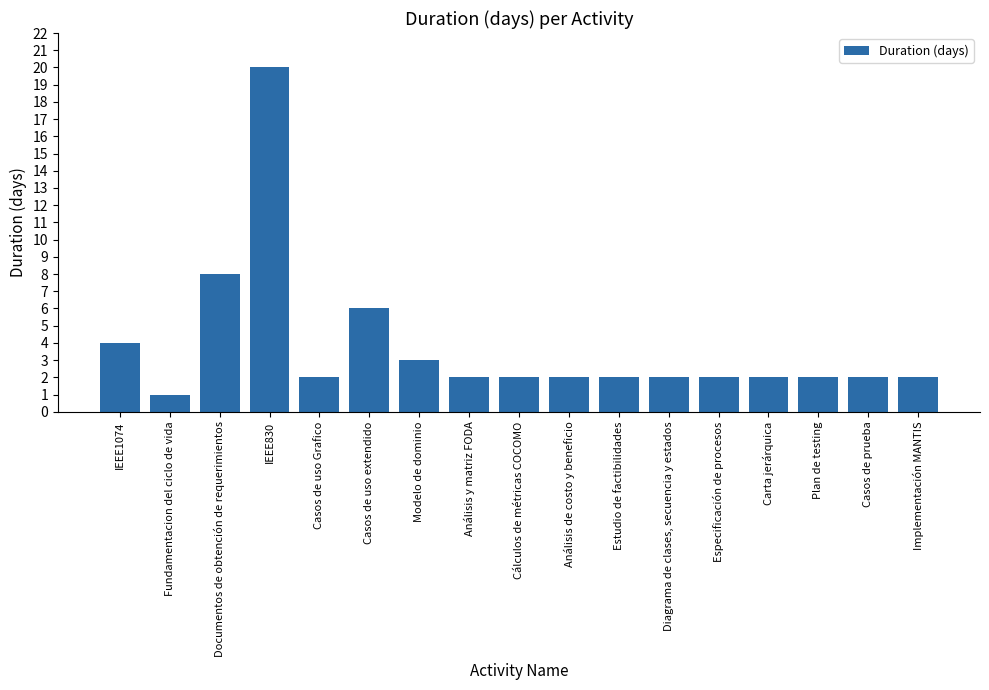

How many bars are there in total?

17